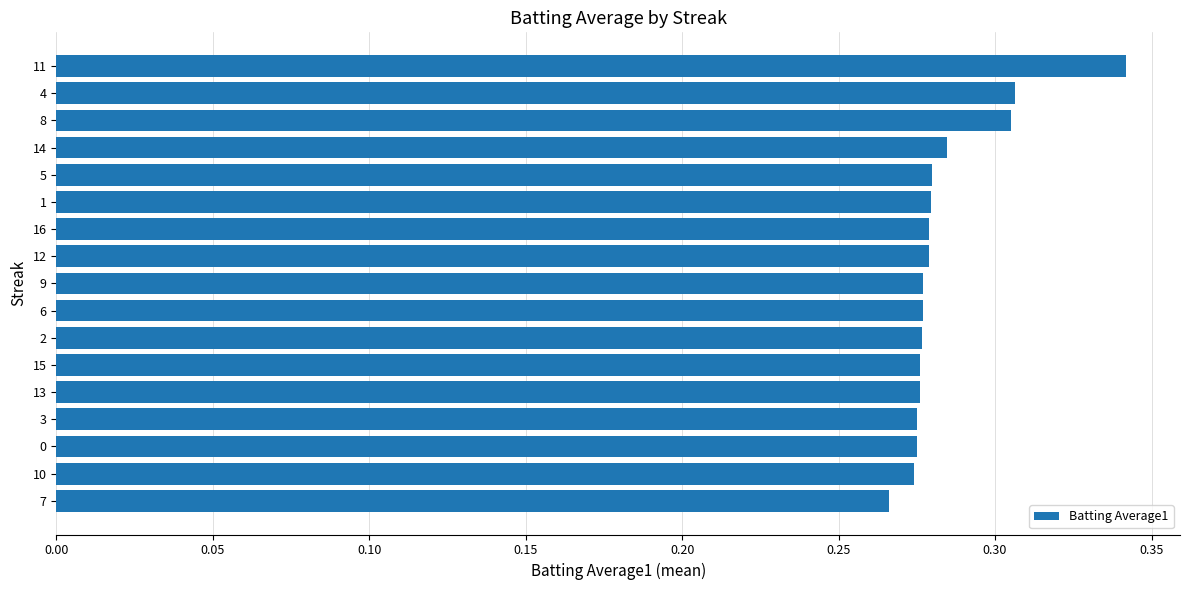

Which has a higher value, 4 or 0?

4